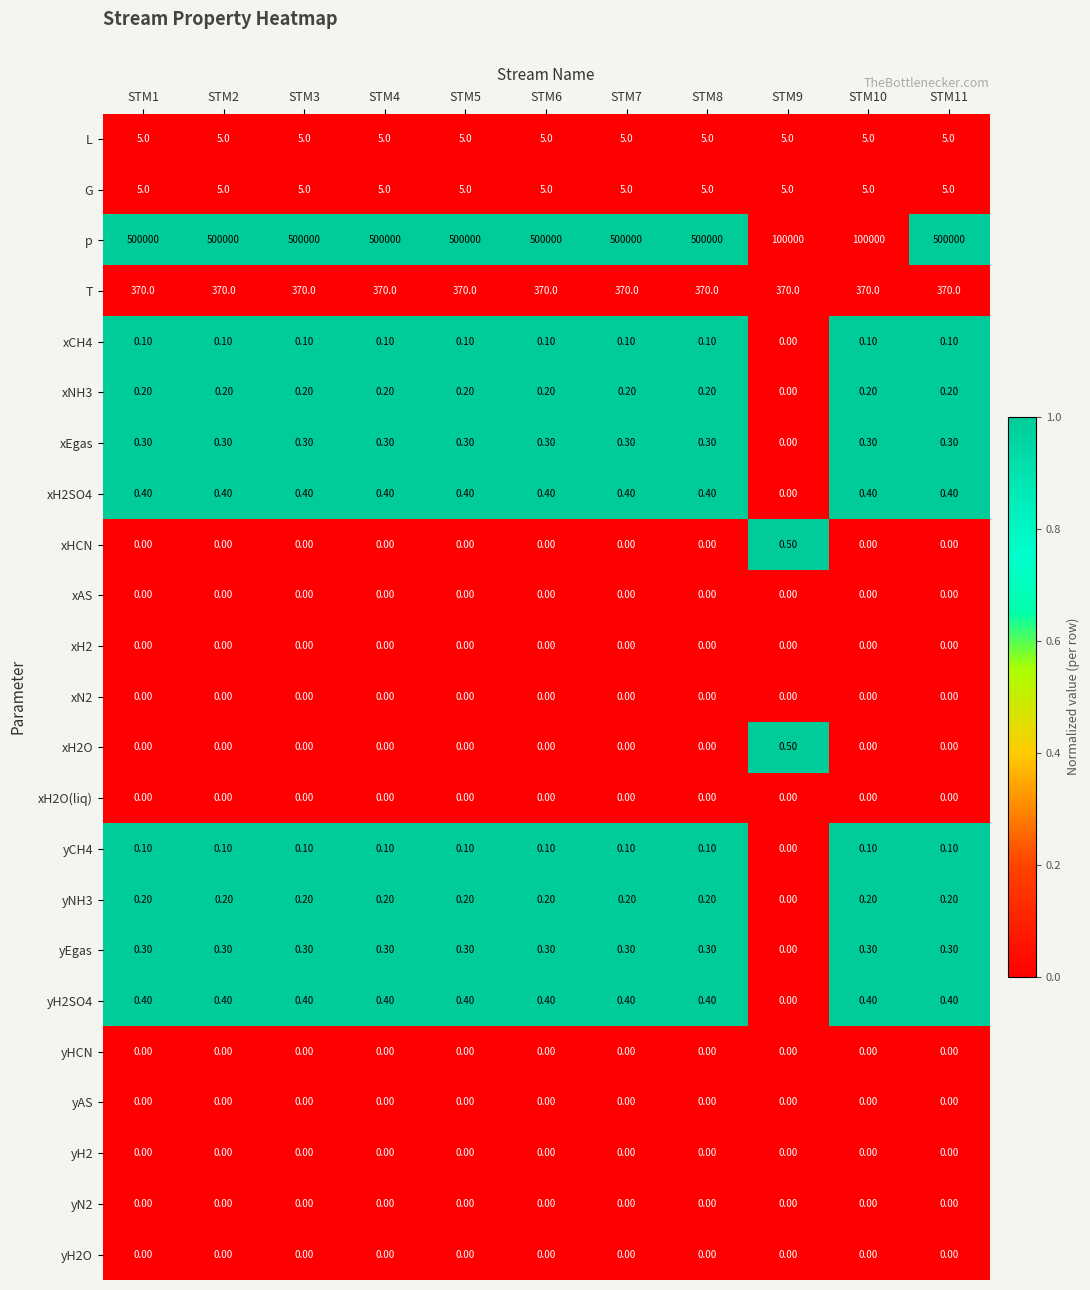

What is the sum of the xNH3 values at STM11 and STM2?

0.4